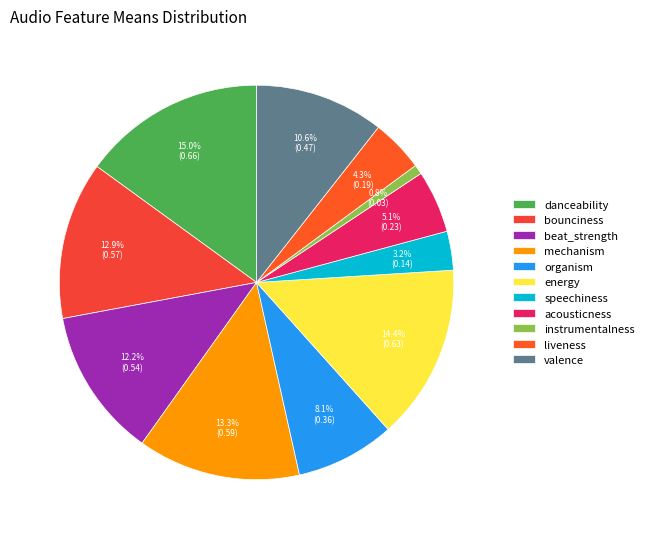

Does organism represent more than half of the total?

No